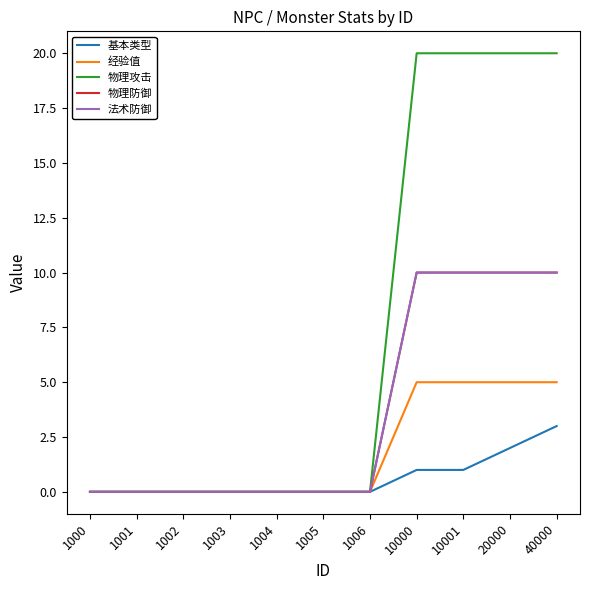

Which category has the highest value across all series?

10000